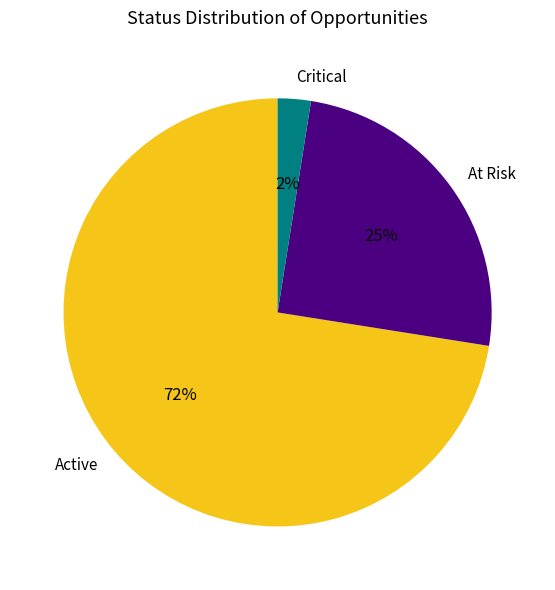

Rank the categories by value from lowest to highest.

Critical, At Risk, Active